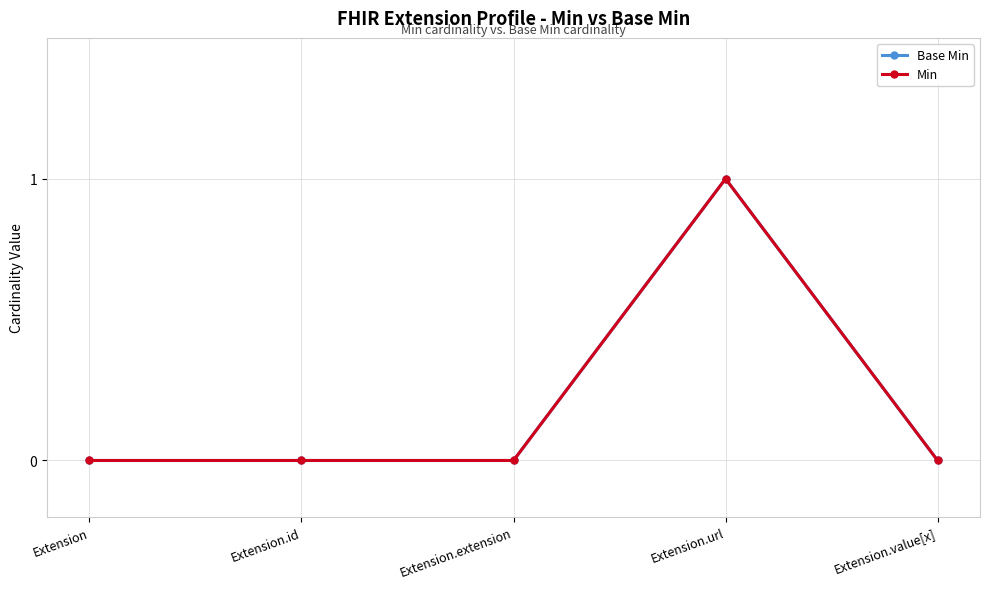

Does the chart have visible grid lines?

Yes